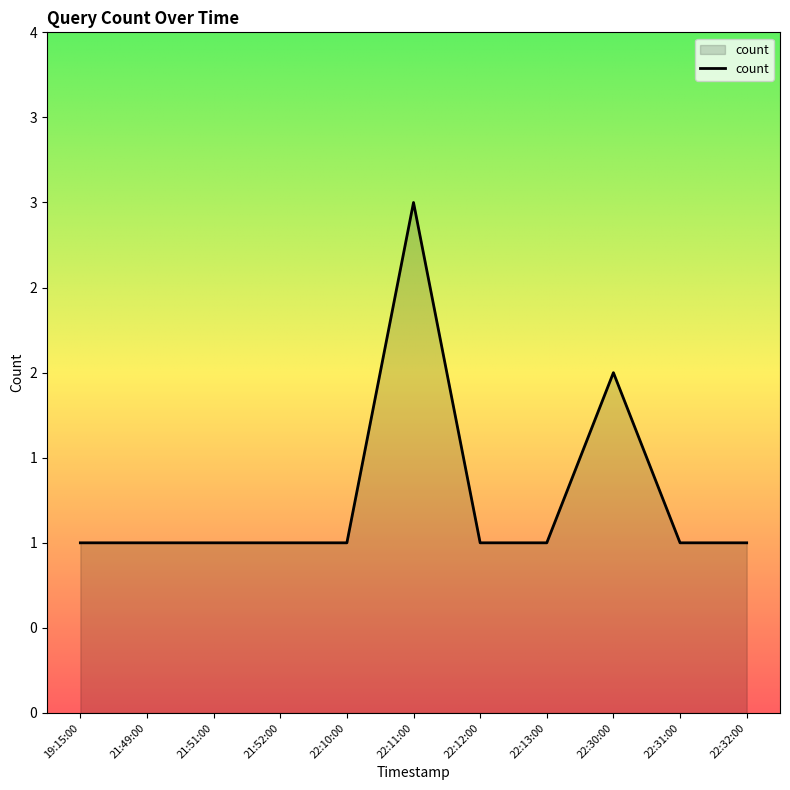

How many interior local peaks (higher than both neighbors) does the data have?

2